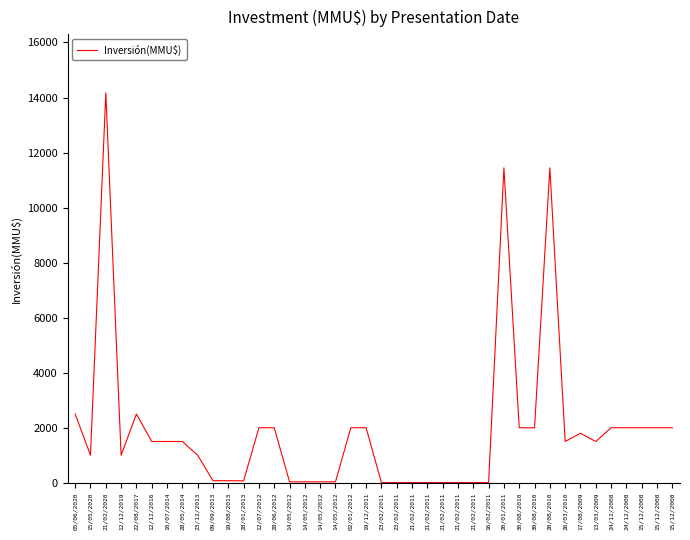

Where does the data first go above 1500?

05/06/2020